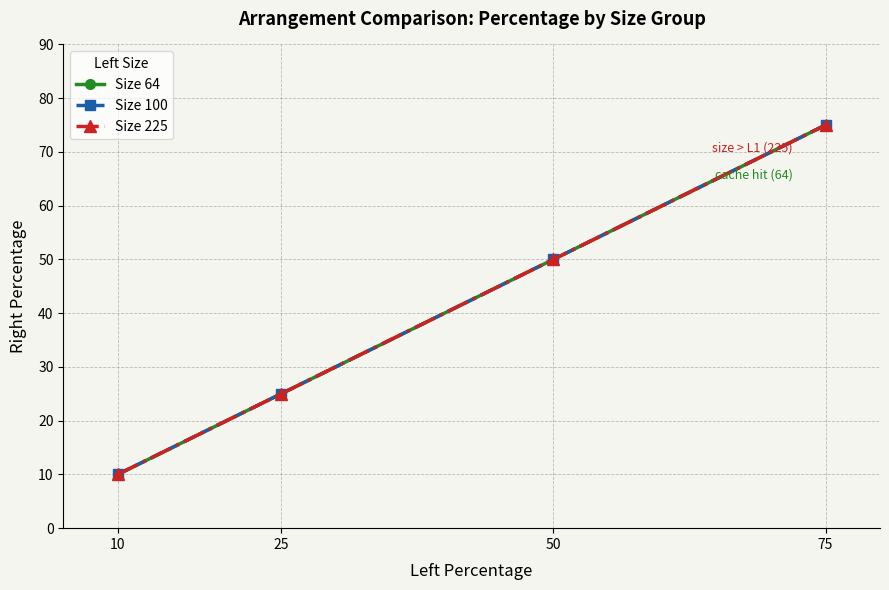

List the labels in order of Size 100 value, smallest first.

10, 25, 50, 75